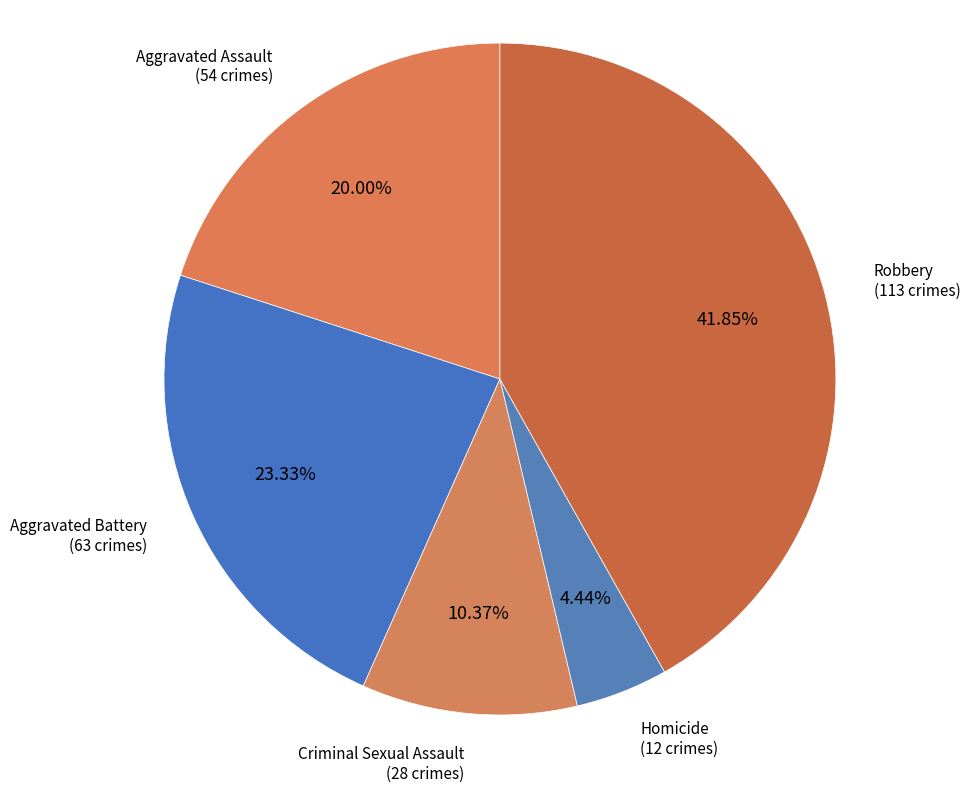

Count the number of slices in the pie.

5